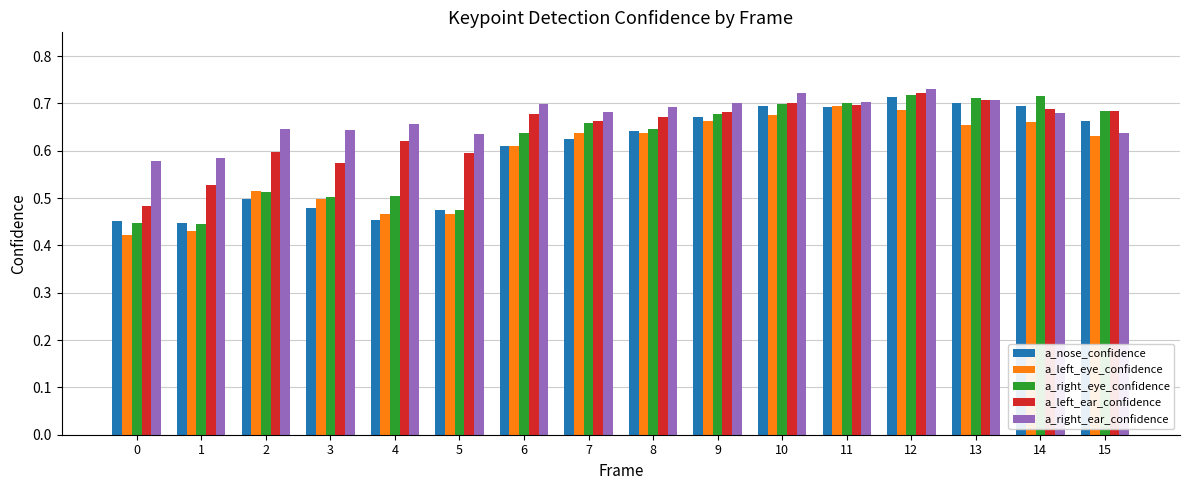

At which category is the sum across all series the highest?

12